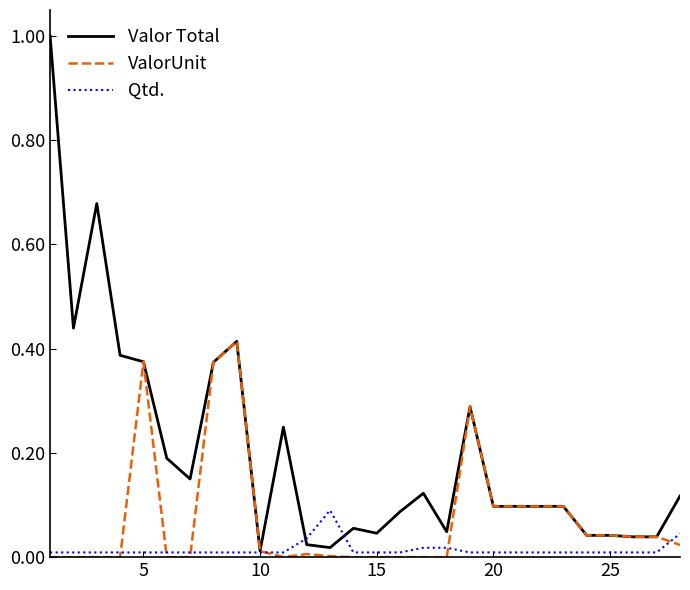

Rank the series by their average value, from highest to lowest.

Valor Total, ValorUnit, Qtd.